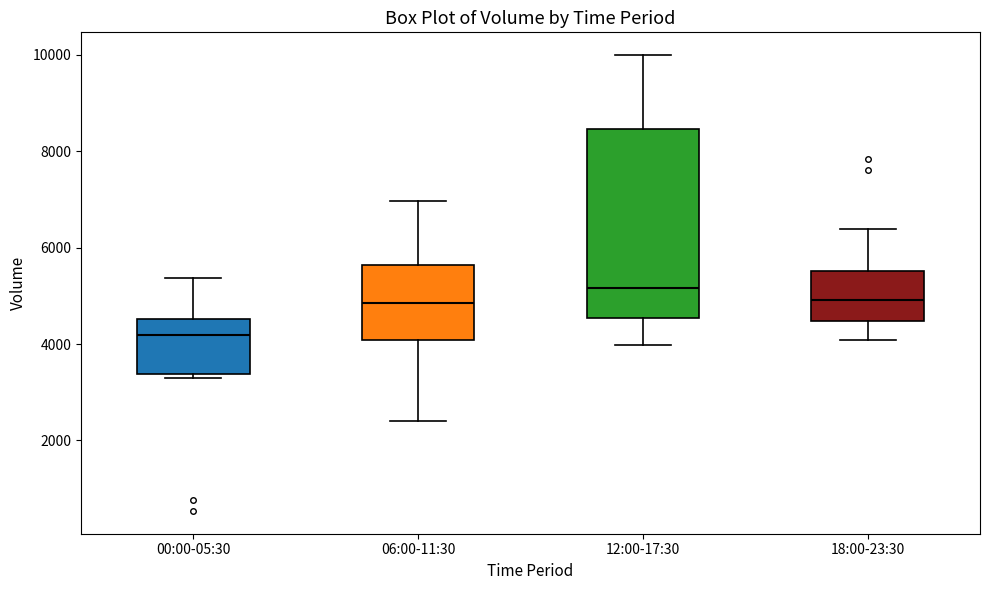

Which box's median line is the highest?

12:00-17:30